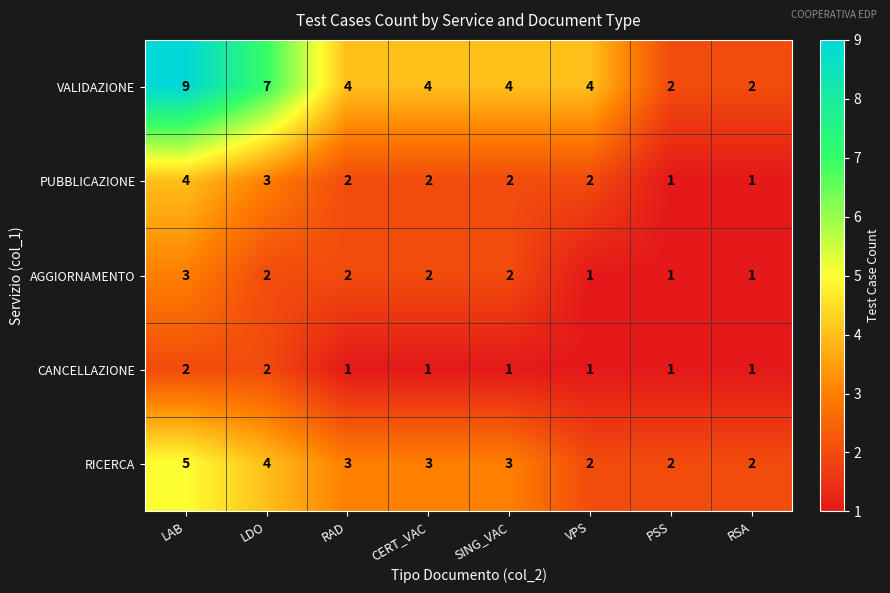

Rank the series by their maximum value, from highest to lowest.

VALIDAZIONE, RICERCA, PUBBLICAZIONE, AGGIORNAMENTO, CANCELLAZIONE